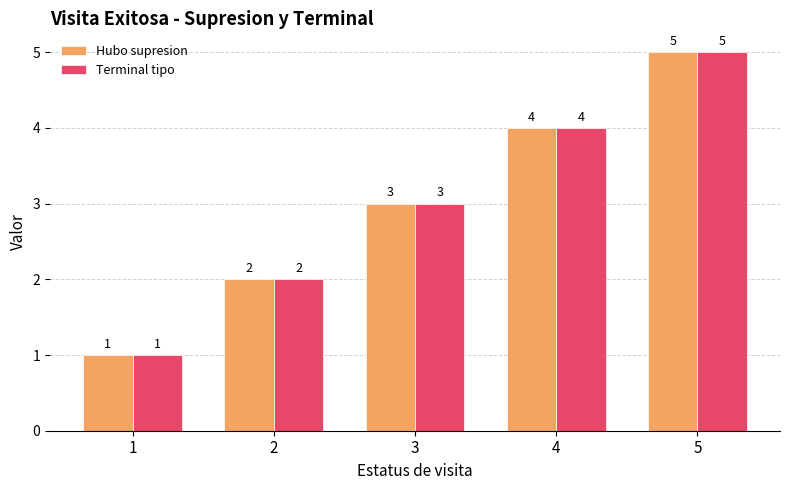

What are all the series names shown in the legend?

Hubo supresion, Terminal tipo